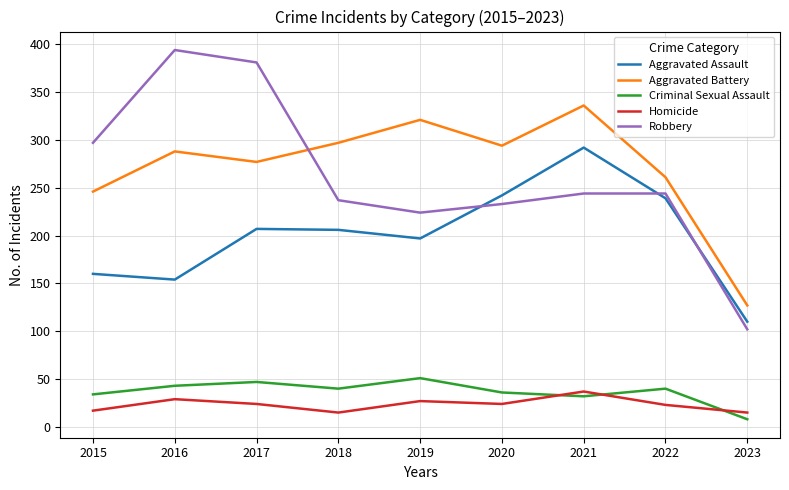

At 2016, list the series in order from smallest to largest.

Homicide, Criminal Sexual Assault, Aggravated Assault, Aggravated Battery, Robbery